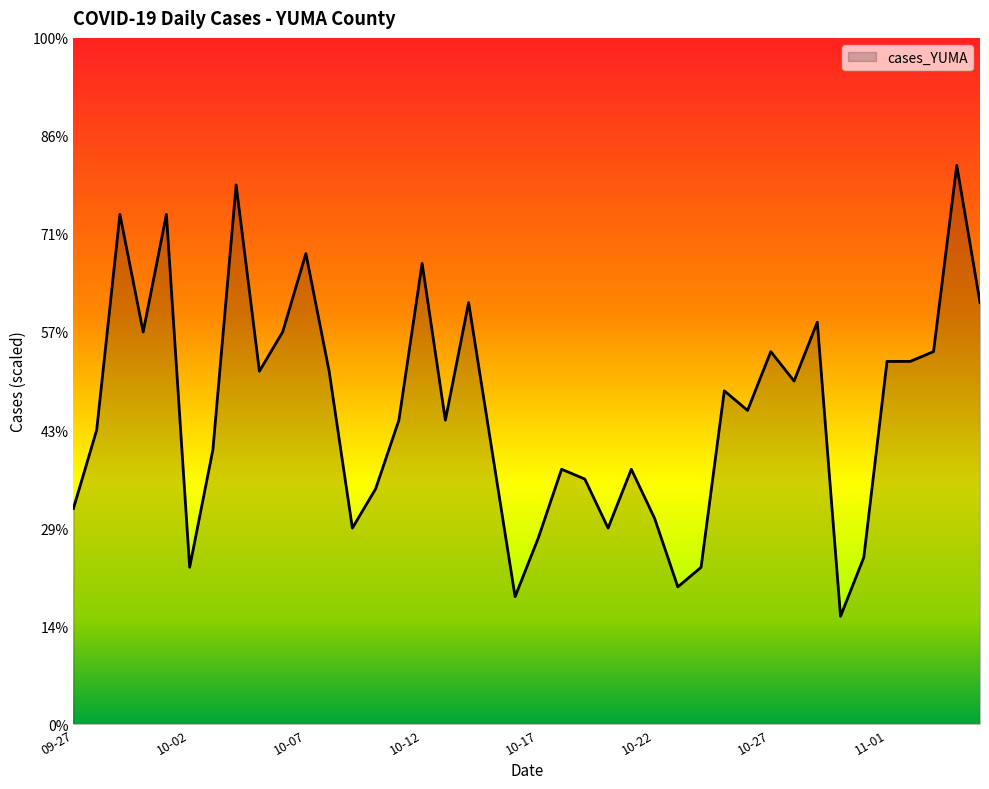

Rank the categories by value from lowest to highest.

2021-10-30, 2021-10-16, 2021-10-23, 2021-10-02, 2021-10-24, 2021-10-31, 2021-10-17, 2021-10-09, 2021-10-20, 2021-10-22, 2021-09-27, 2021-10-10, 2021-10-19, 2021-10-18, 2021-10-21, 2021-10-03, 2021-10-15, 2021-09-28, 2021-10-11, 2021-10-13, 2021-10-26, 2021-10-25, 2021-10-28, 2021-10-05, 2021-10-08, 2021-11-01, 2021-11-02, 2021-10-27, 2021-11-03, 2021-09-30, 2021-10-06, 2021-10-29, 2021-10-14, 2021-11-05, 2021-10-12, 2021-10-07, 2021-09-29, 2021-10-01, 2021-10-04, 2021-11-04